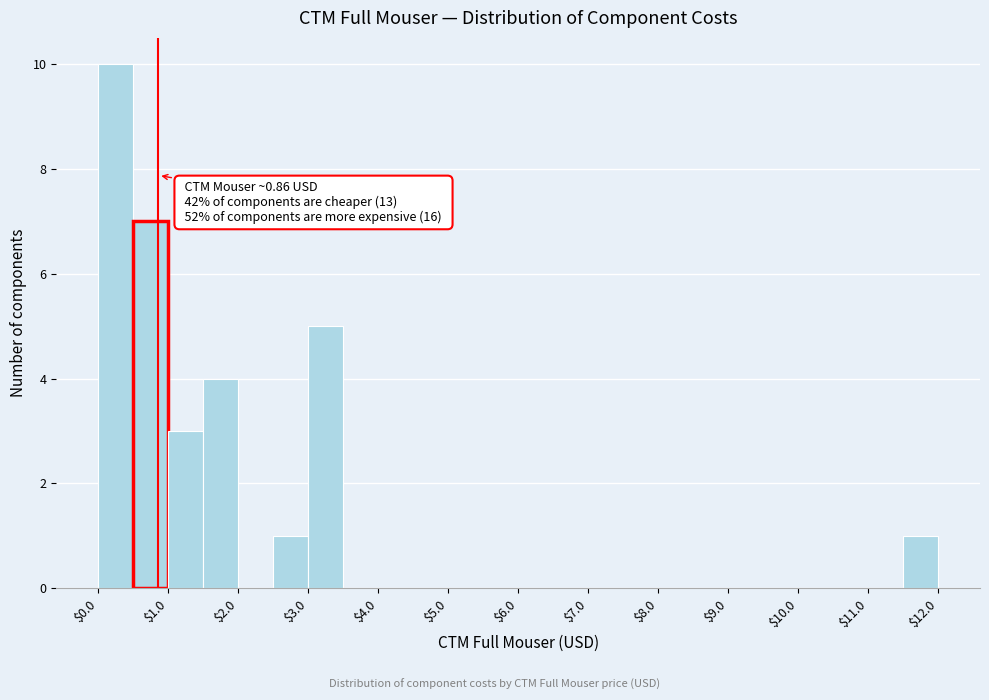

Which range on the x-axis has the tallest bar?

0.0 to 0.5